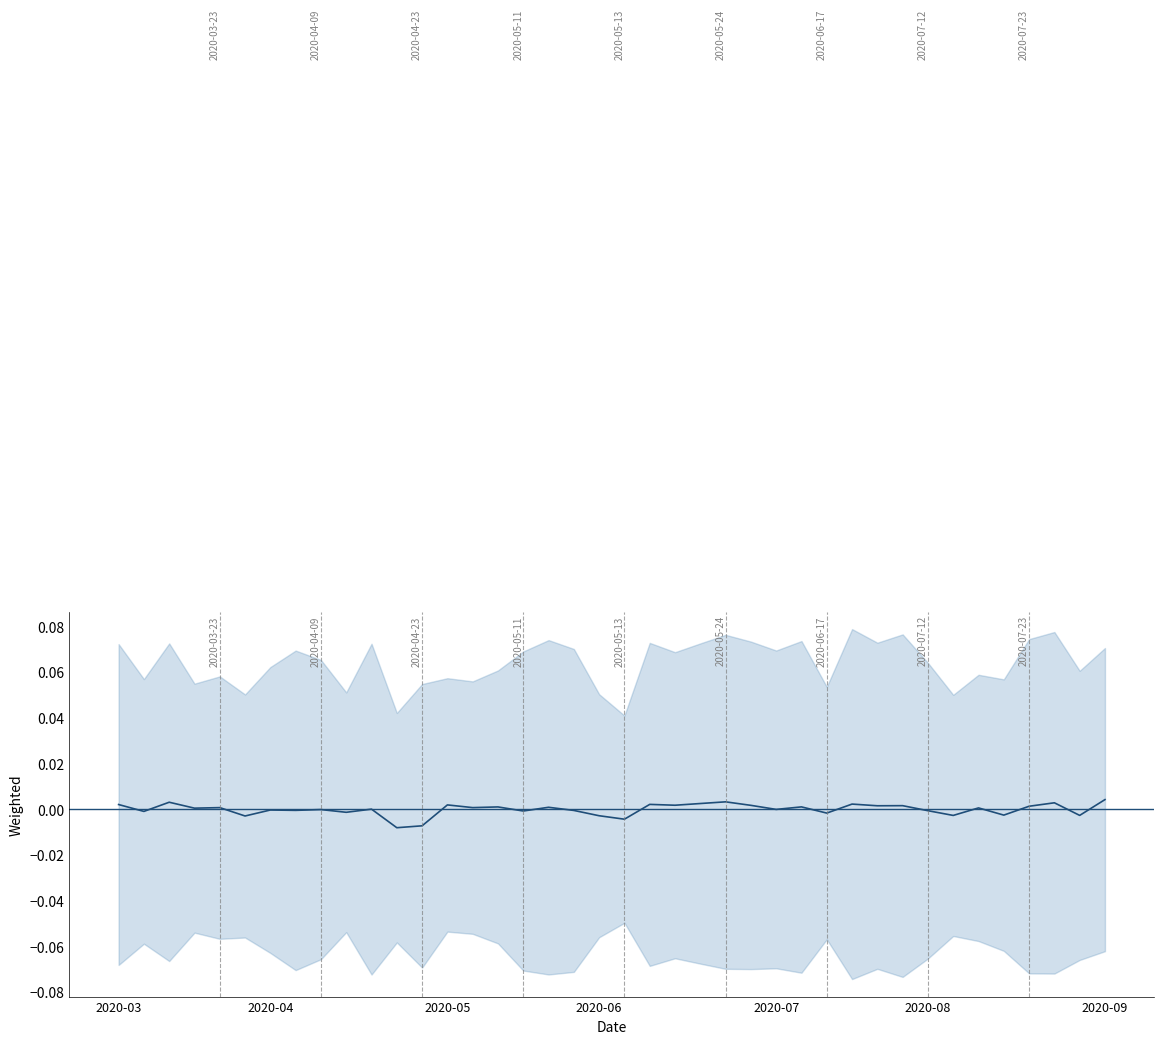

How many distinct data groups are displayed?

1